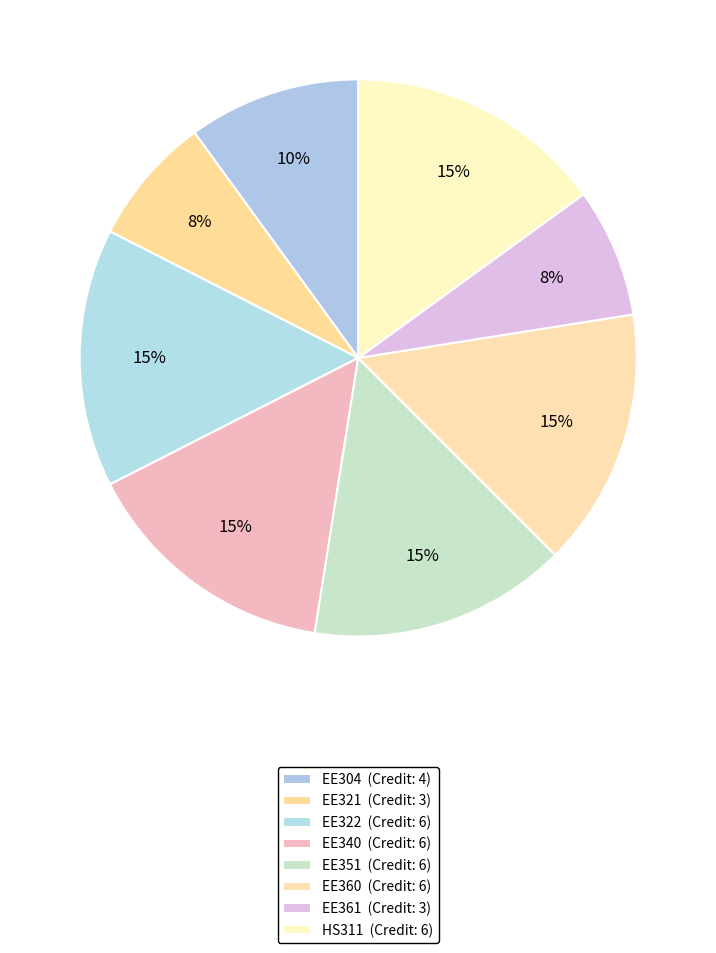

Count the number of slices in the pie.

8